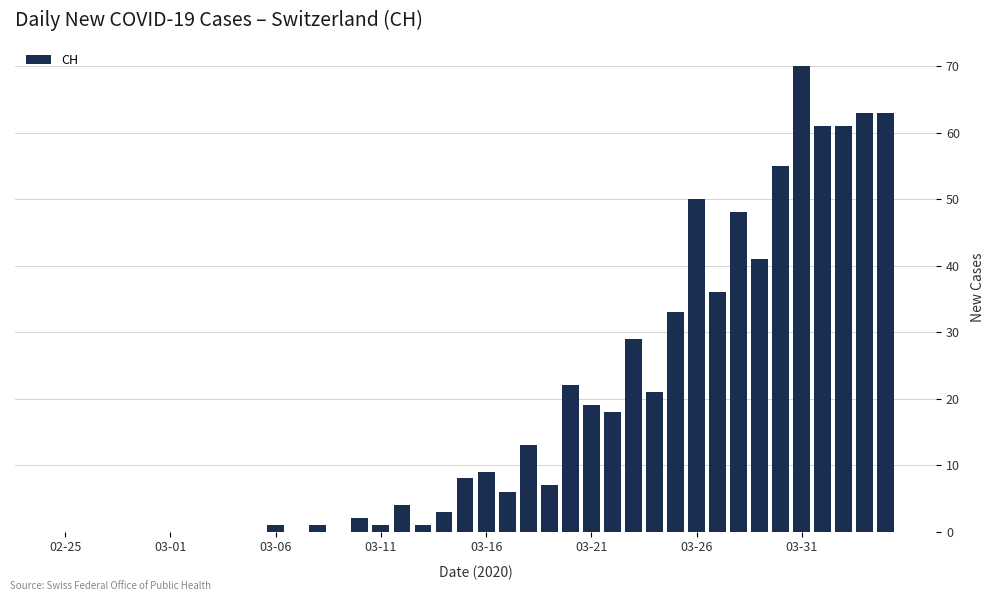

Reading left to right, transcribe all the data shown in this chart.

0	0	0	0	0	0	0	0	0	0	1	0	1	0	2	1	4	1	3	8	9	6	13	7	22	19	18	29	21	33	50	36	48	41	55	70	61	61	63	63